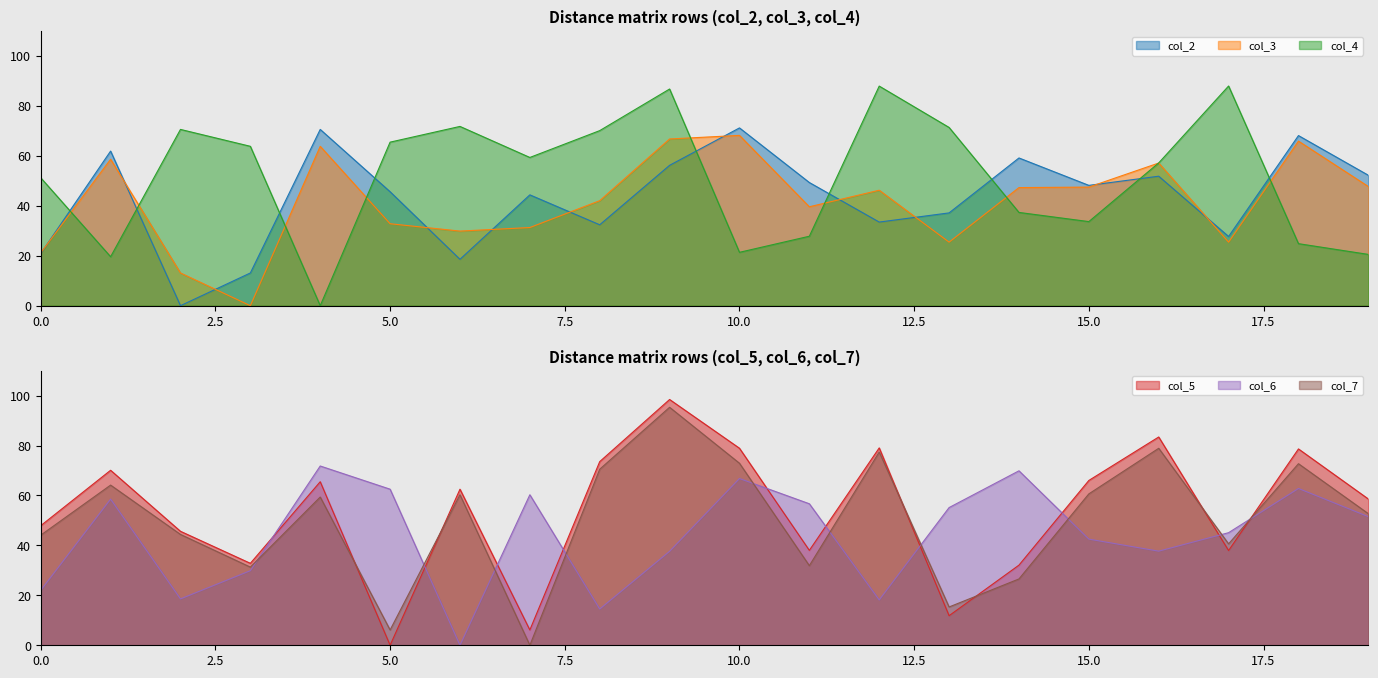

Reading right to left, what are all the values shown in this chart?

col_2: 52.2	68.1	27.7	51.9	48.2	59.2	37.2	33.5	49.3	71.2	56.2	32.4	44.4	18.6	45.7	70.6	13.1	0.0	61.9	20.9
col_3: 47.7	65.9	25.5	57.1	47.5	47.3	25.5	46.3	39.6	68.2	66.8	42.1	31.3	29.9	32.8	63.8	0.0	13.1	58.6	21.2
col_4: 20.5	24.8	88.0	57.2	33.7	37.4	71.4	88.0	27.8	21.4	86.8	70.1	59.4	71.8	65.5	0.0	63.8	70.6	19.6	51.2
col_5: 58.6	78.6	37.9	83.4	66.0	32.1	11.8	79.1	38.0	78.9	98.4	73.6	6.1	62.5	0.0	65.5	32.8	45.7	70.1	47.9
col_6: 51.5	62.8	45.1	37.7	42.5	69.9	55.2	18.2	56.7	66.8	37.6	14.5	60.3	0.0	62.5	71.8	29.9	18.6	58.5	22.0
col_7: 52.7	72.7	40.6	78.9	60.6	26.6	15.3	77.4	31.9	72.9	95.3	70.5	0.0	60.3	6.1	59.4	31.3	44.4	64.2	44.1